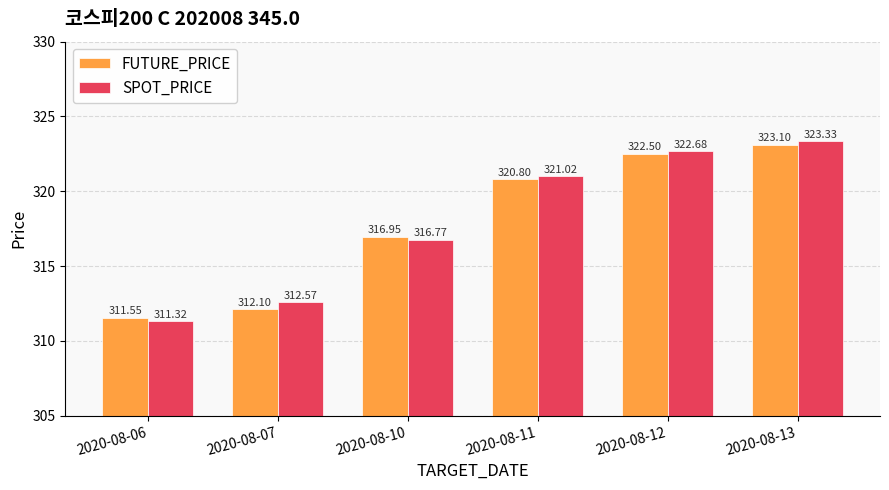

At which label is SPOT_PRICE closest to 317?

2020-08-10